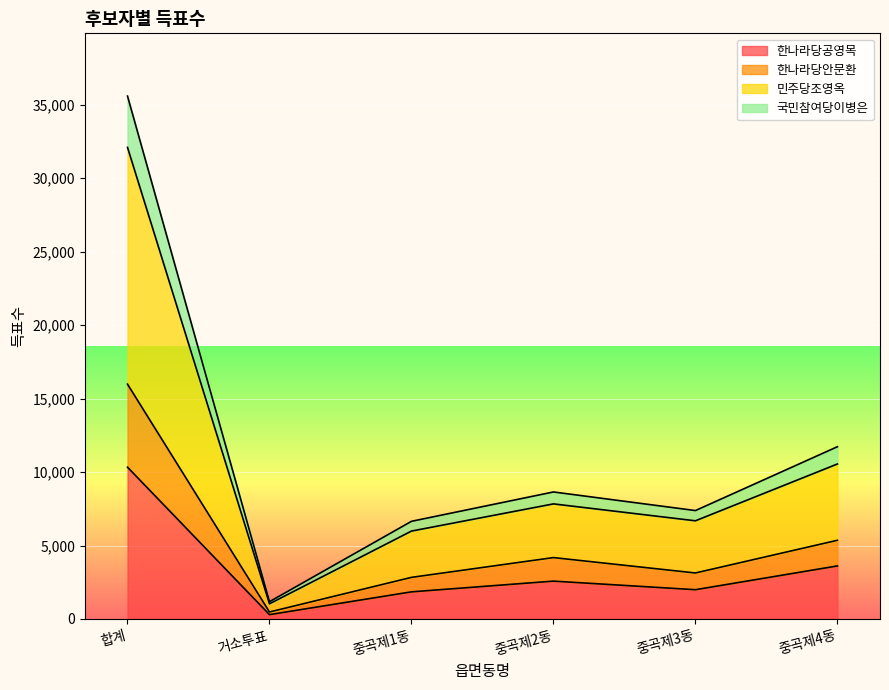

Is it true that 한나라당공영목 equals 3611 at 중곡제4동?

True